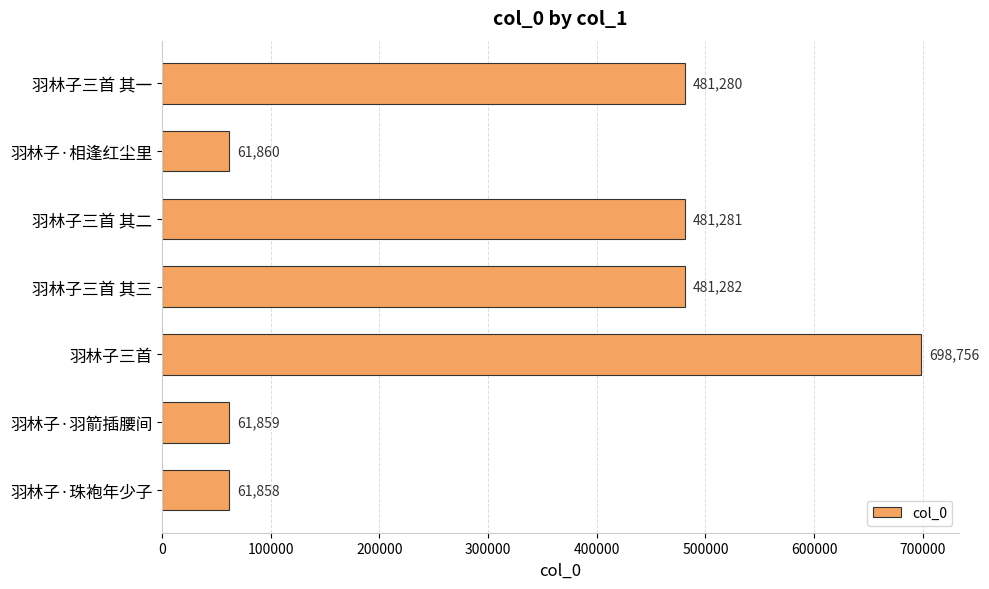

The value at 羽林子·相逢红尘里 is 13448. True or false?

False